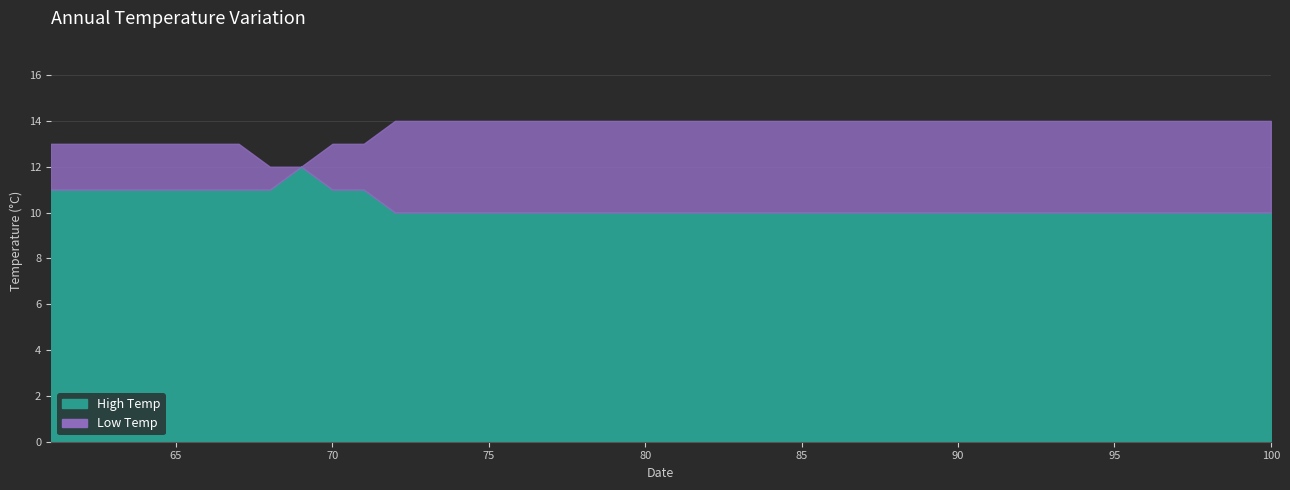

True or false: Low Temp and High Temp cross at least once.

False